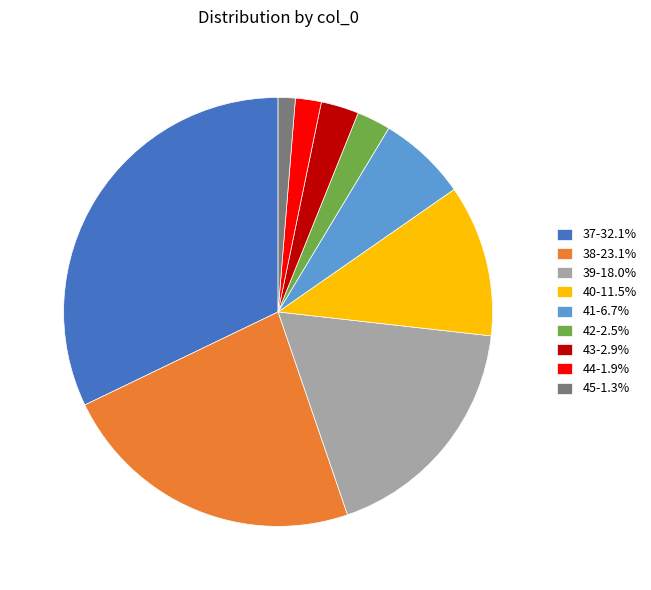

Count the number of slices in the pie.

9